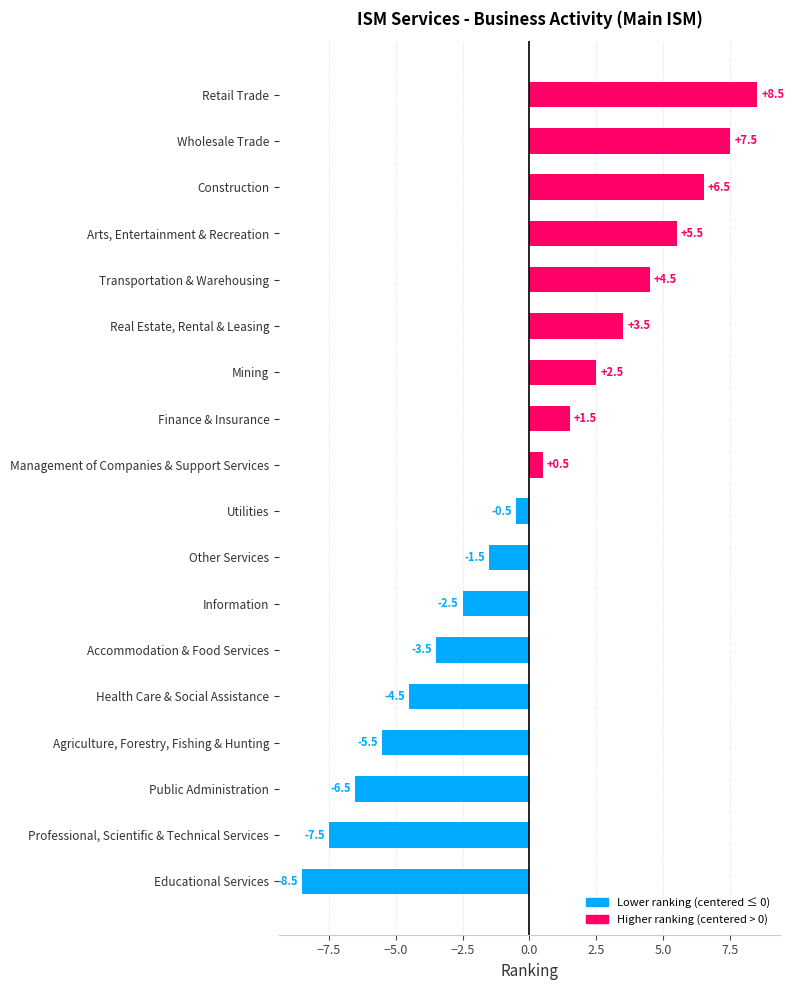

What is the change in value from Accommodation & Food Services to Transportation & Warehousing?

+8.0